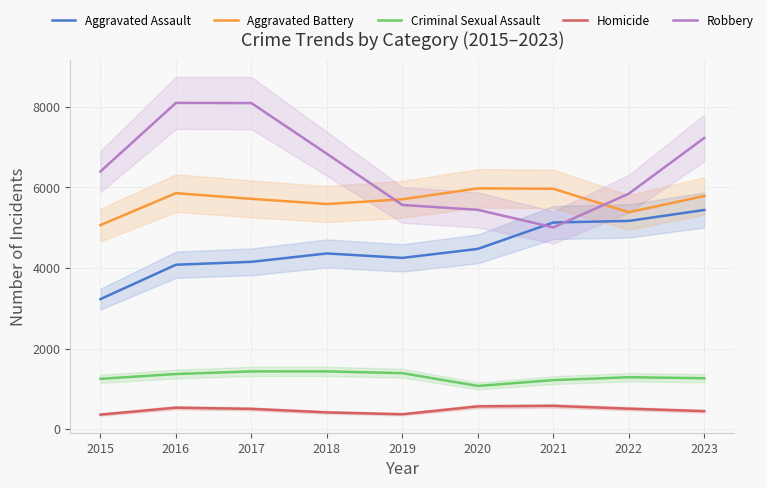

What is the value of the Criminal Sexual Assault point at the 7th from the left?

1217